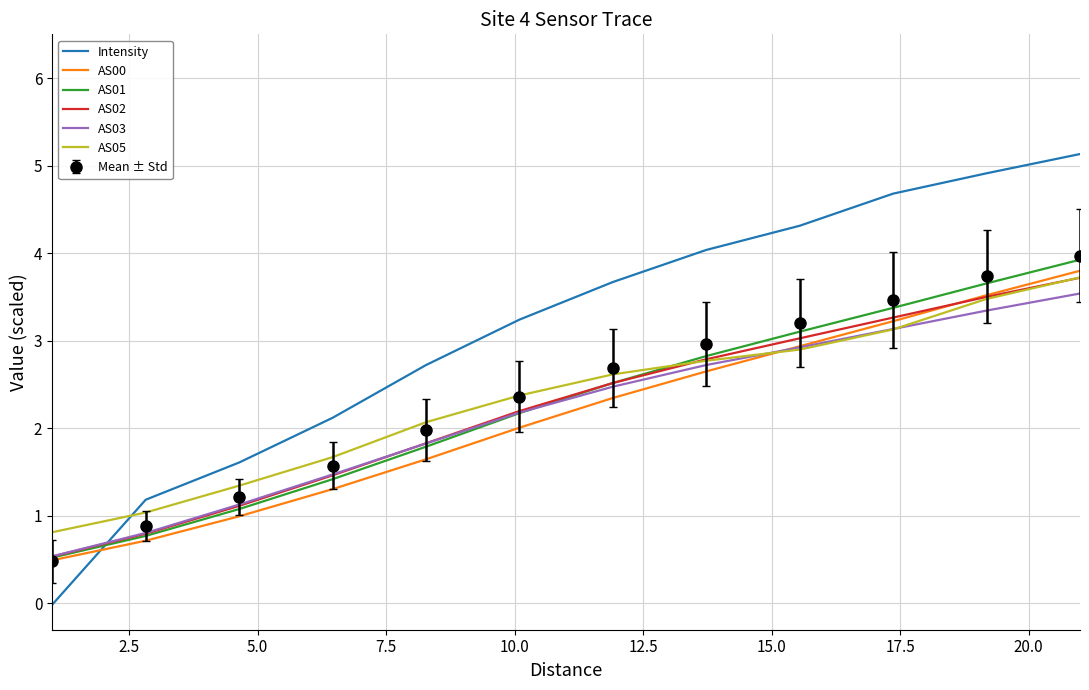

Which series has the largest total across all categories?

Intensity